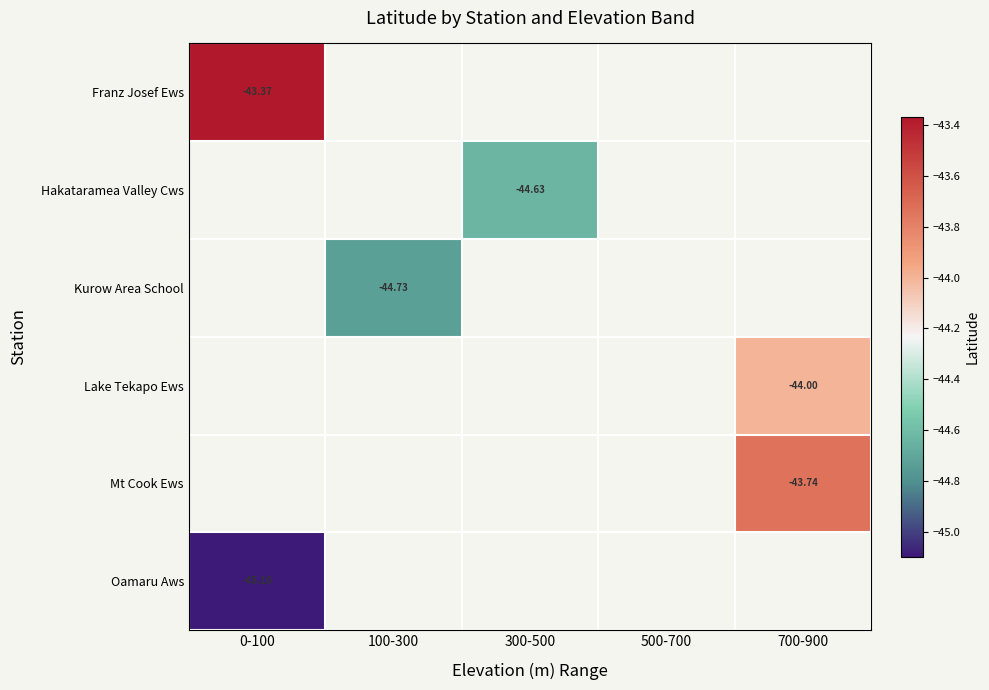

What is the smallest value displayed?

-45.1